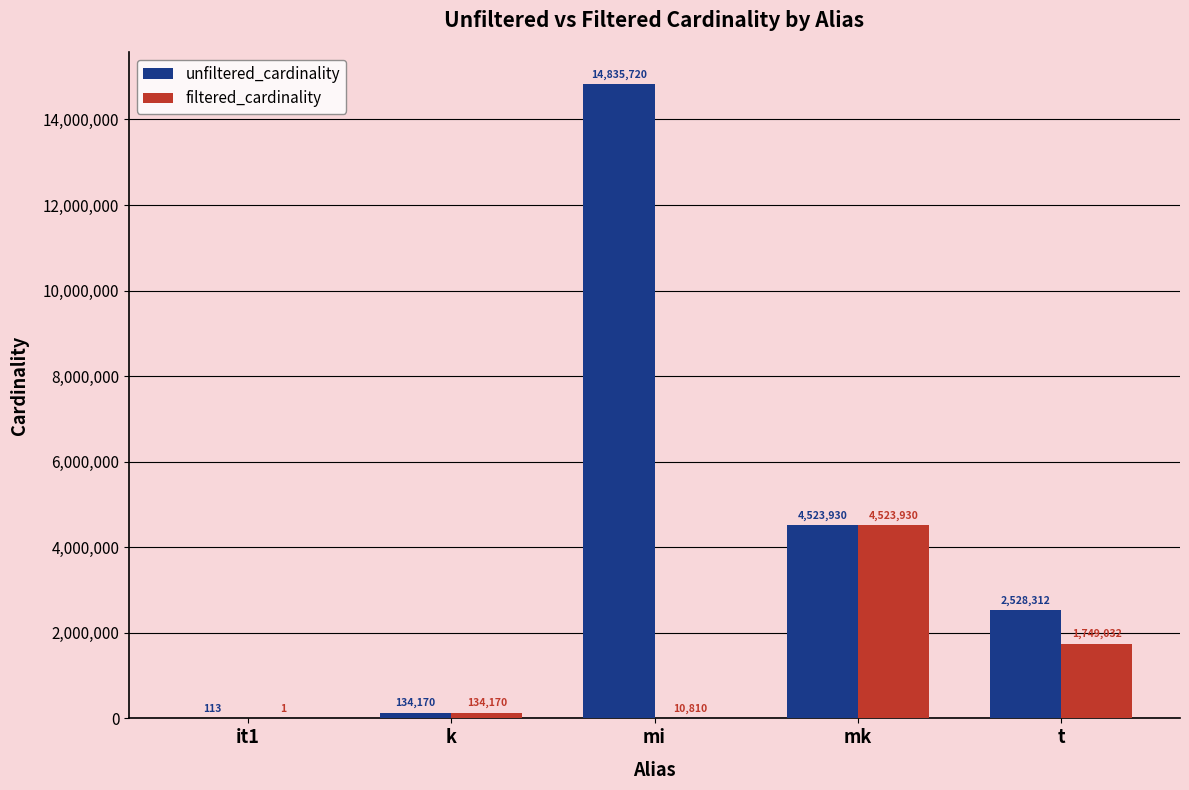

Is the value of filtered_cardinality at t greater than the value of unfiltered_cardinality at mk?

No